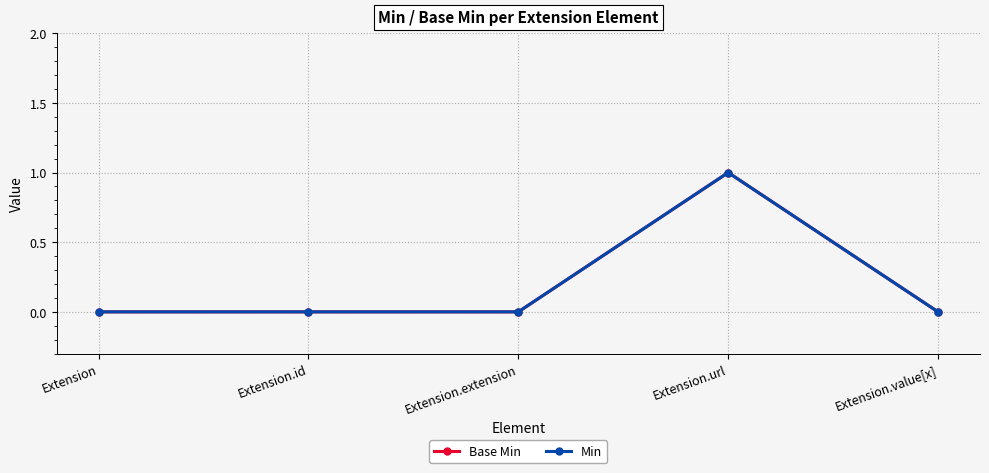

True or false: Min has a value of 0 at Extension.id.

True